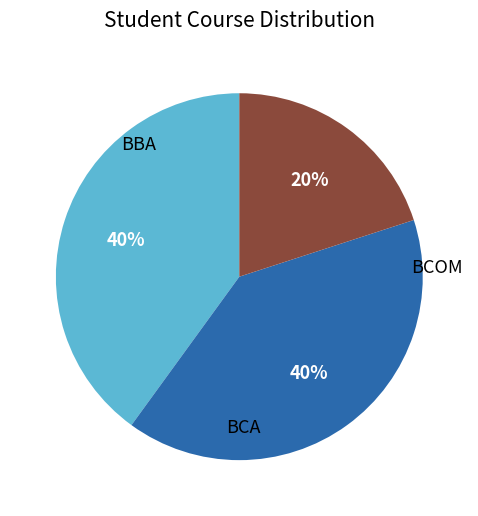

Is it true that BBA is 40% of the pie?

True